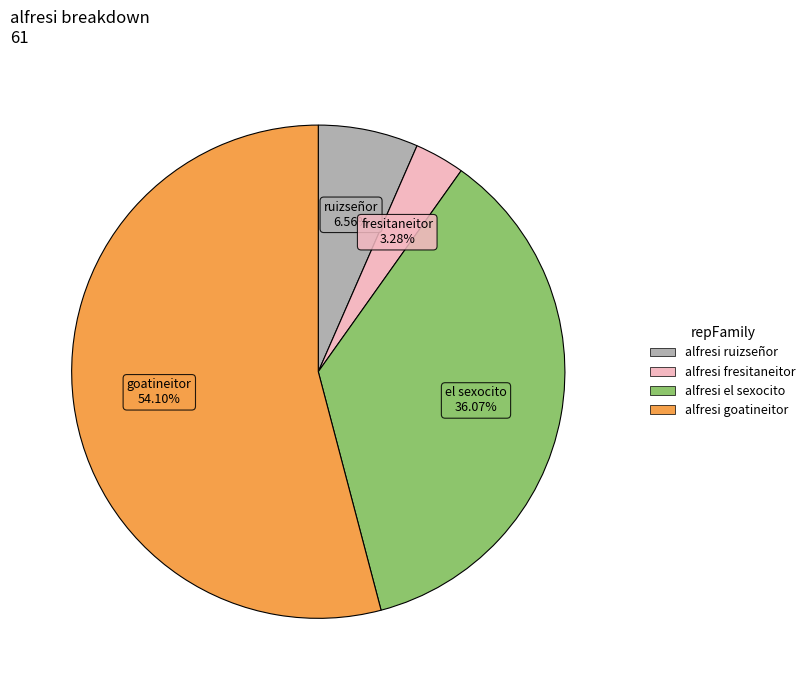

To the nearest percent, what is the difference between the largest and smallest slice percentages?

51%